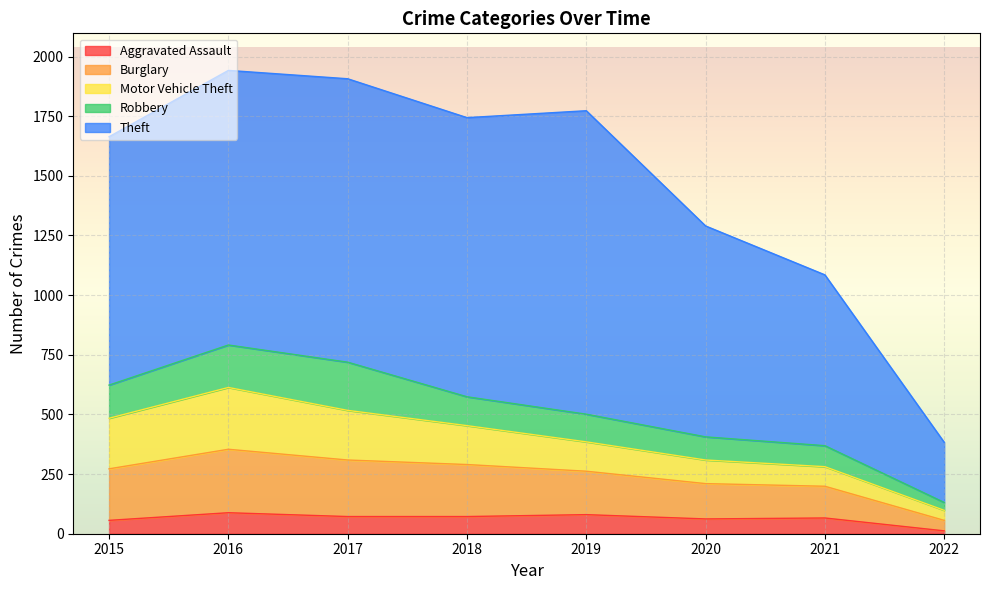

Rank the categories by Motor Vehicle Theft value from highest to lowest.

2016, 2015, 2017, 2018, 2019, 2020, 2021, 2022